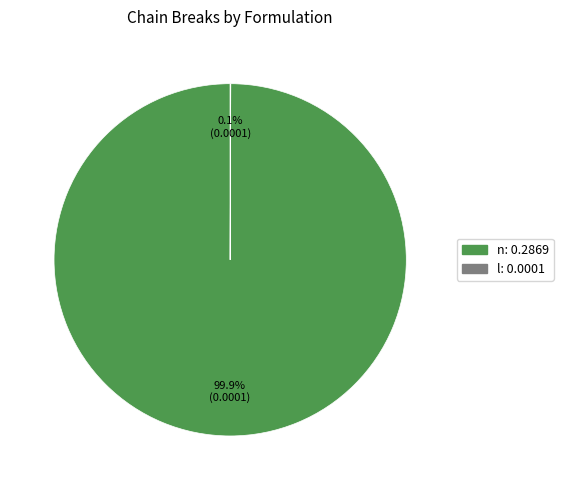

How much of the chart is everything except n?

0.1%